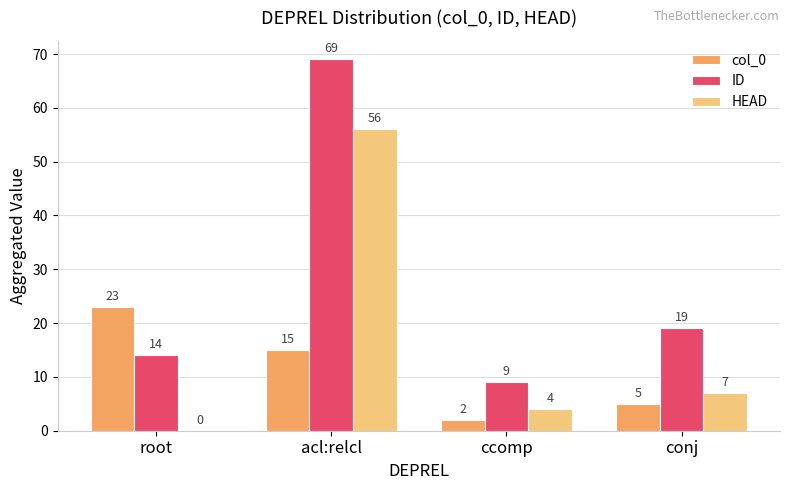

Reading left to right, what are all the values shown in this chart?

col_0: root=23	acl:relcl=15	ccomp=2	conj=5
ID: root=14	acl:relcl=69	ccomp=9	conj=19
HEAD: root=0	acl:relcl=56	ccomp=4	conj=7